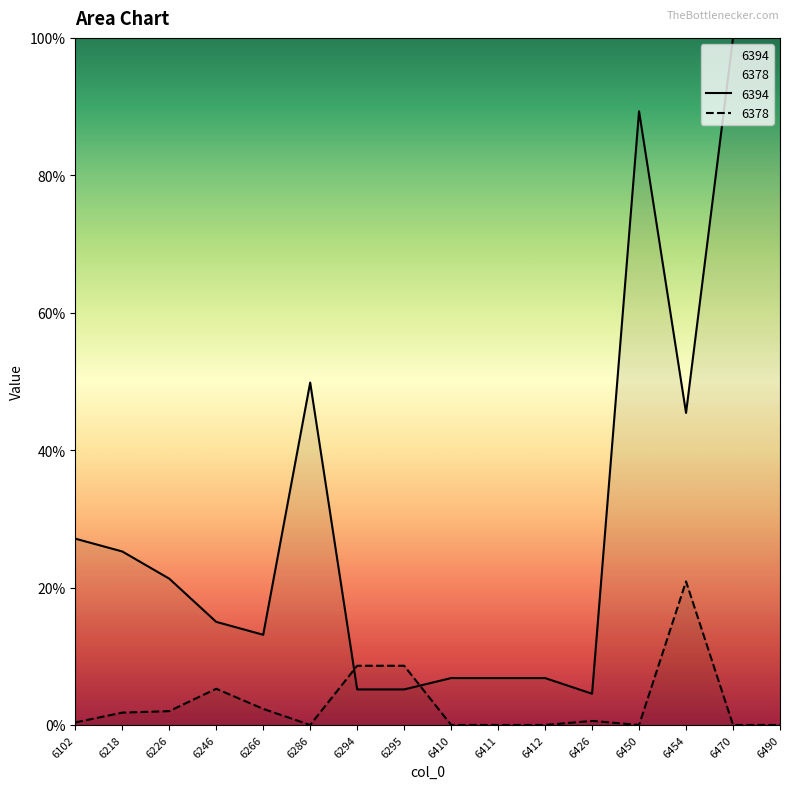

What value does the 6394 series have at 6246?

0.2